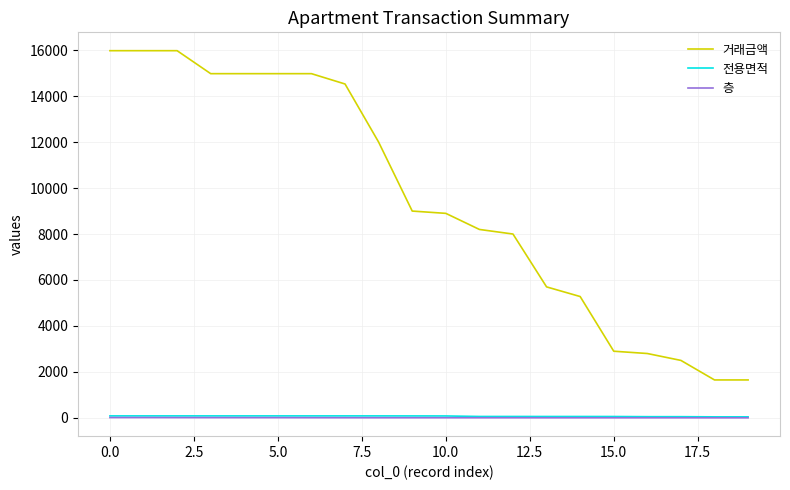

How many categories are shown in the chart?

20